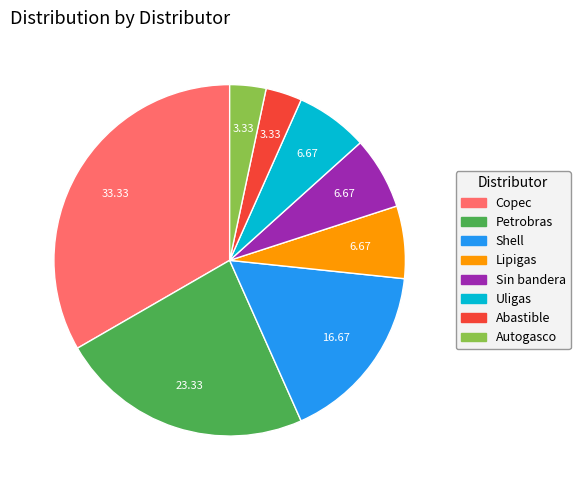

What is the largest slice in the pie chart?

Copec